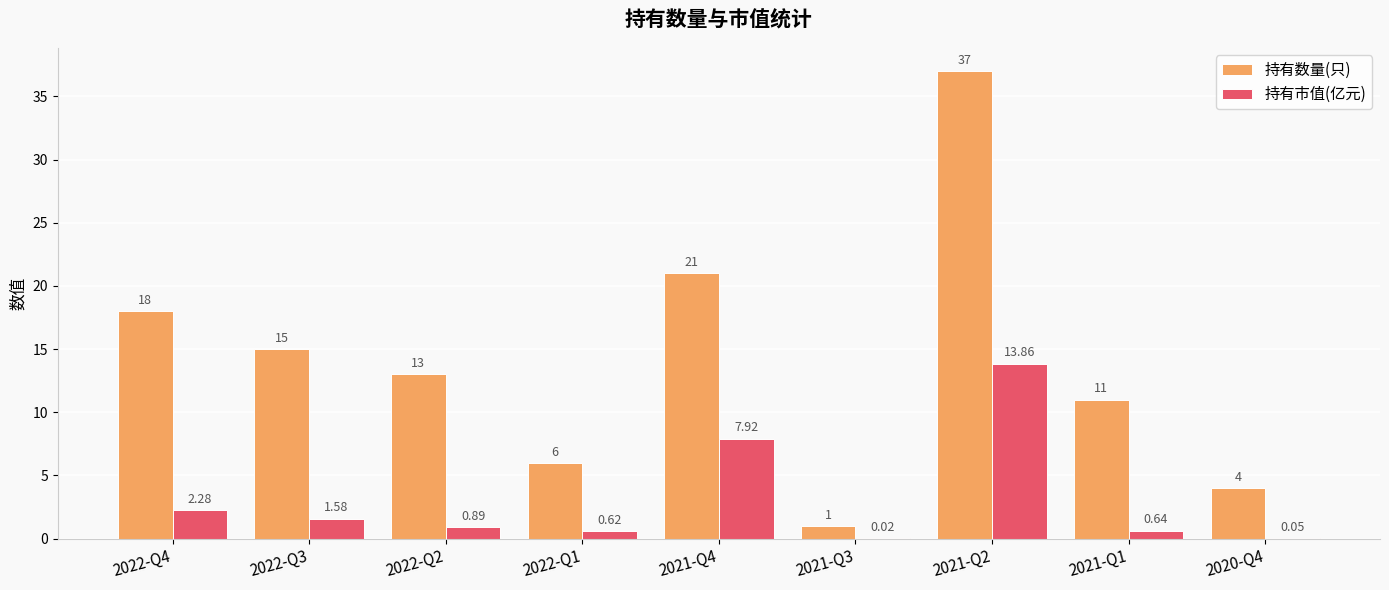

Which series changed the most between 2022-Q4 and 2022-Q1?

持有数量(只)